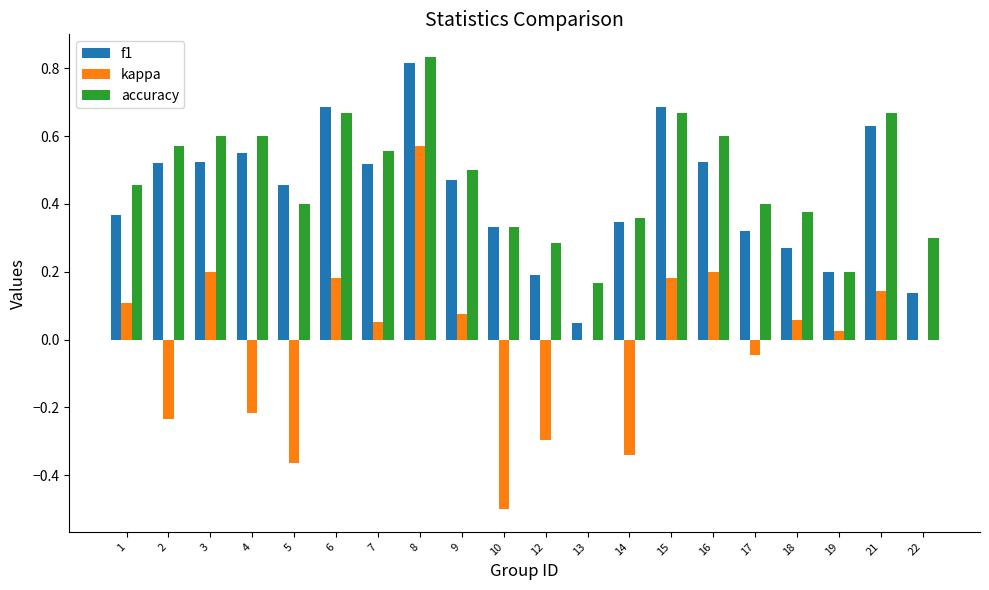

Which series has the largest range (max minus min)?

kappa